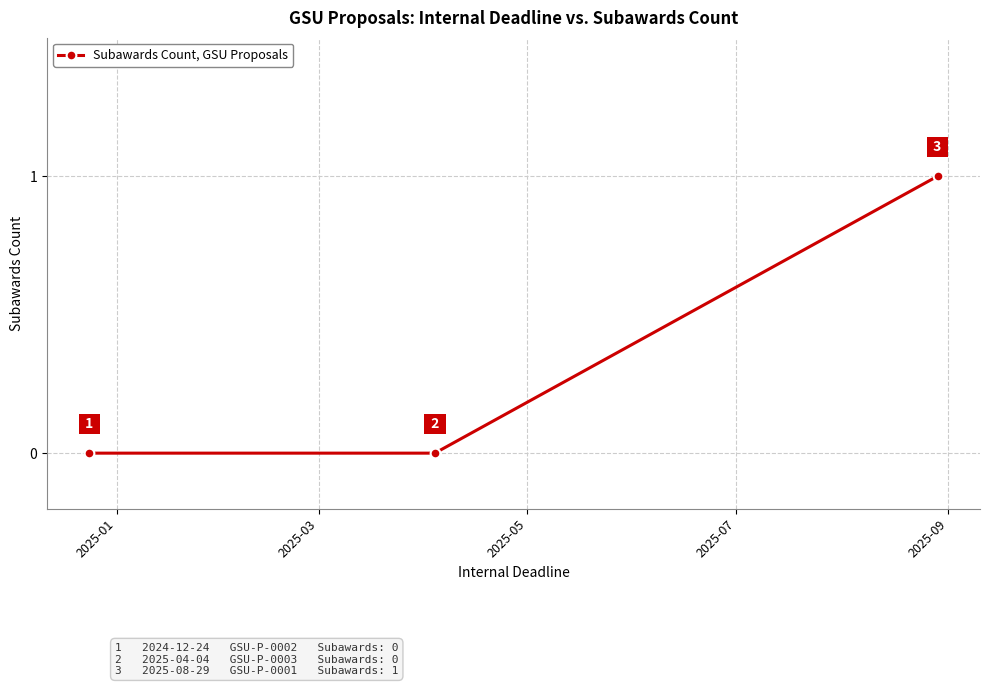

What is the greatest value displayed?

1